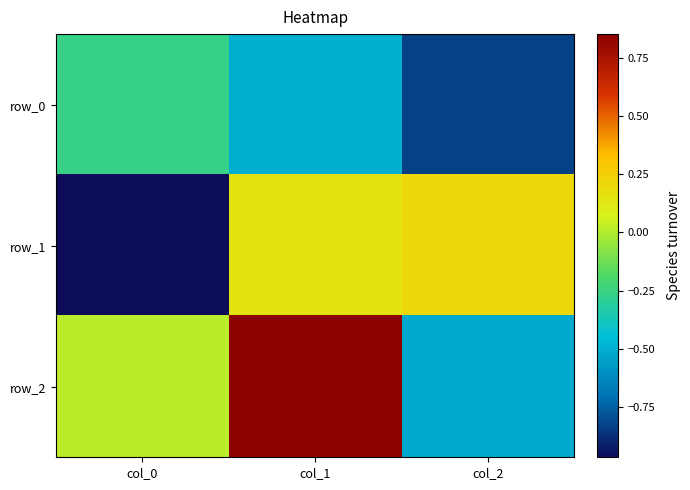

List the series in order of their peak value, lowest first.

row_0, row_1, row_2